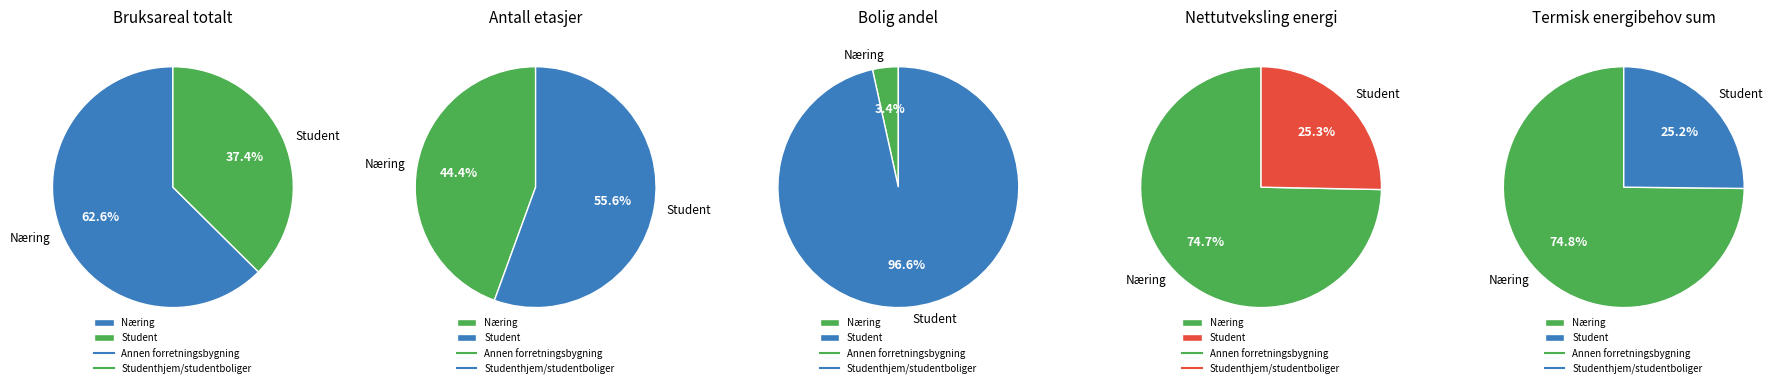

Is there any slice that represents more than half of the pie?

Yes